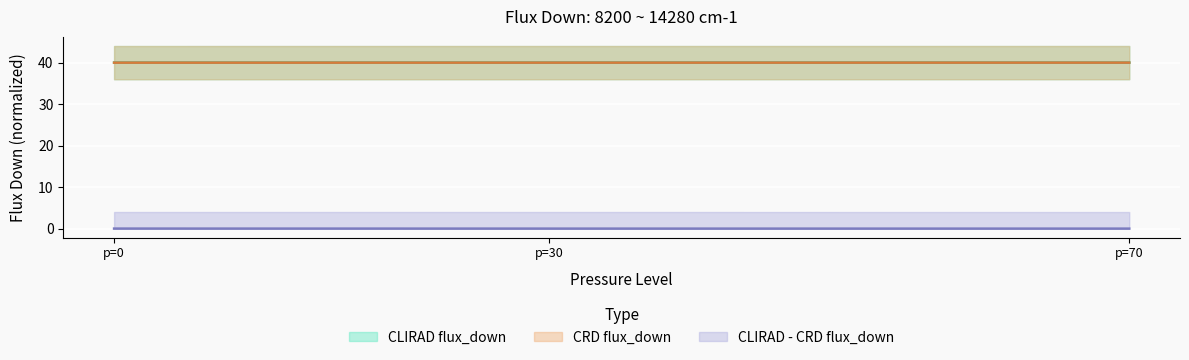

Which has a higher value, p=70 or p=0?

p=70